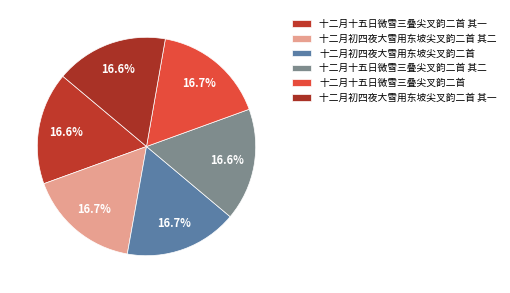

How many slices are in this pie chart?

6